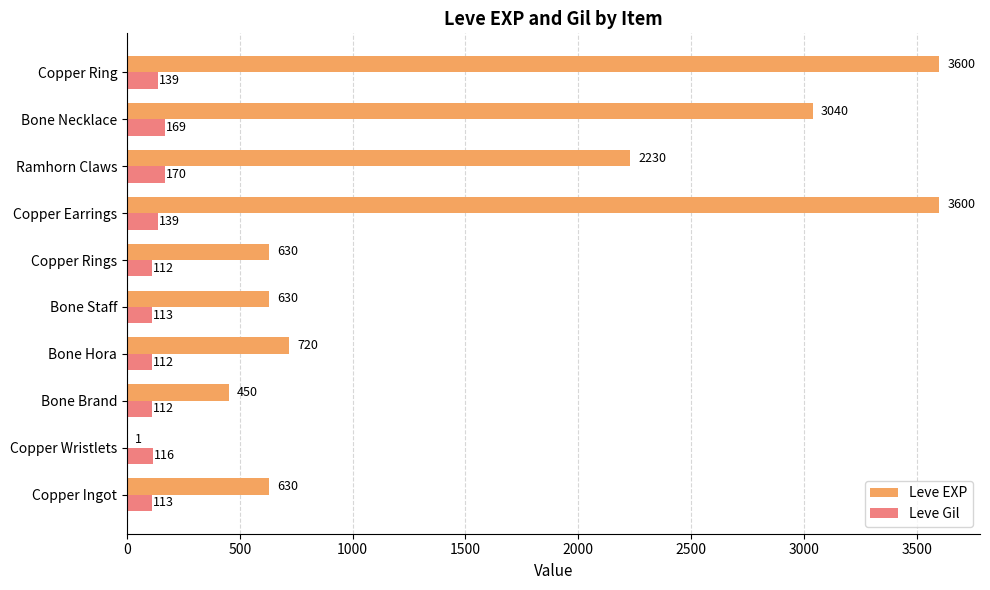

Which series changed the most between Copper Wristlets and Copper Earrings?

Leve EXP